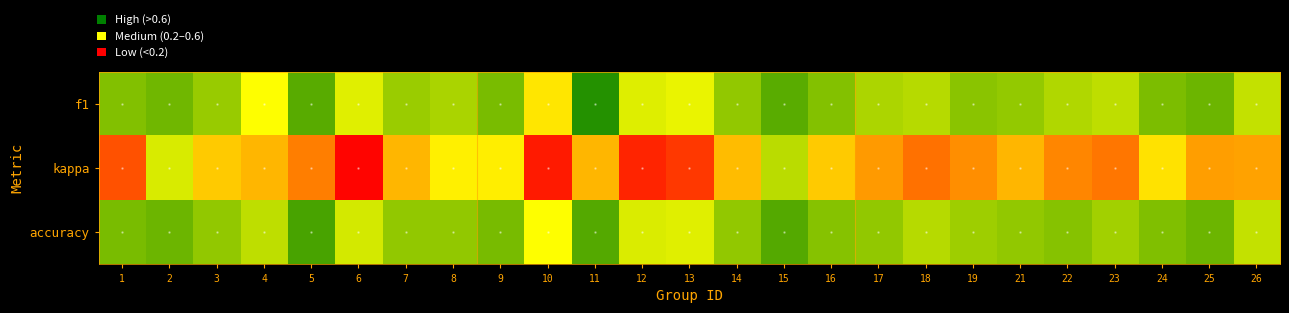

Which category has the lowest value across all series?

6